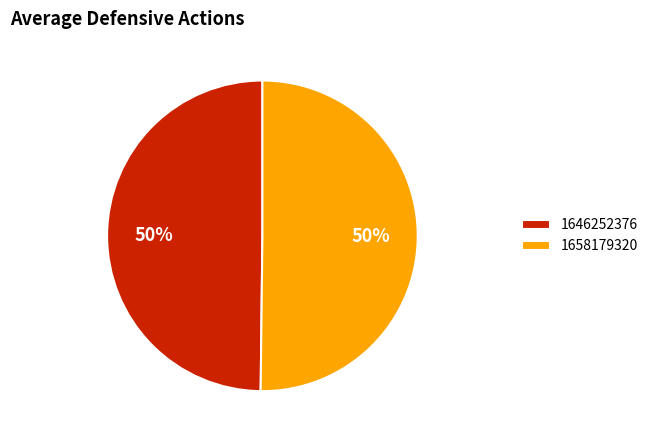

Is it true that 1646252376 is 50% of the pie?

True